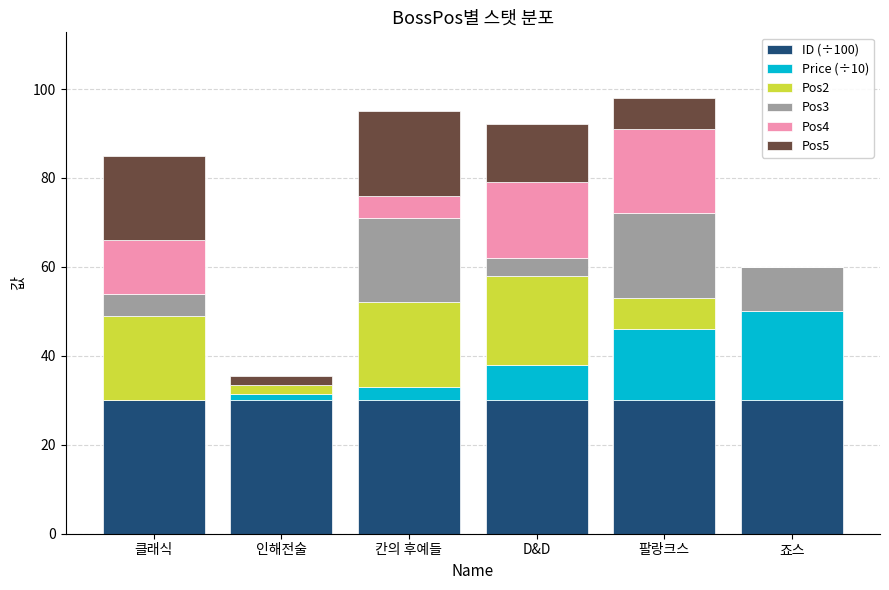

What is the maximum value for ID (÷100)?

30.1